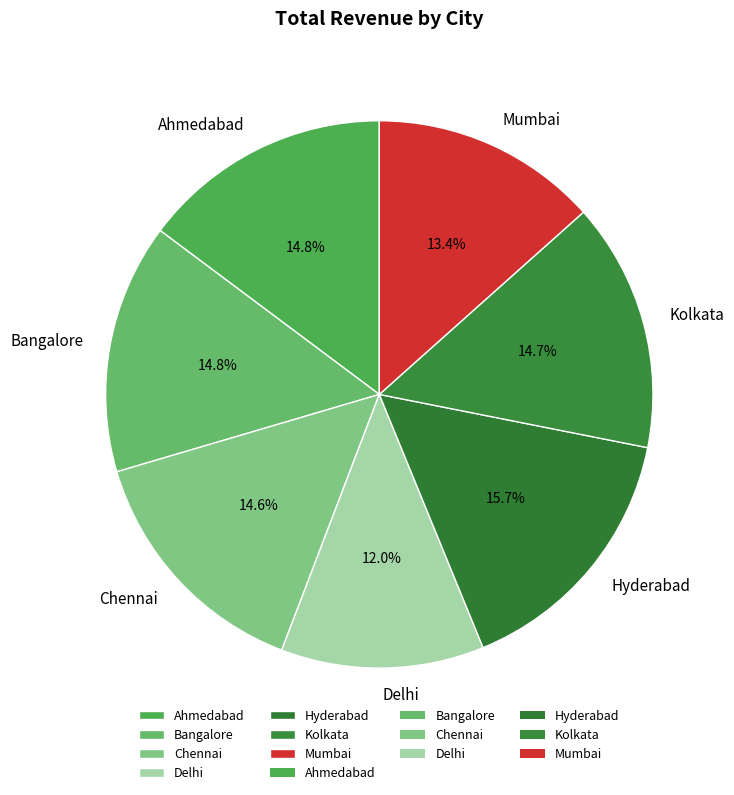

Between Hyderabad and Chennai, which is larger?

Hyderabad